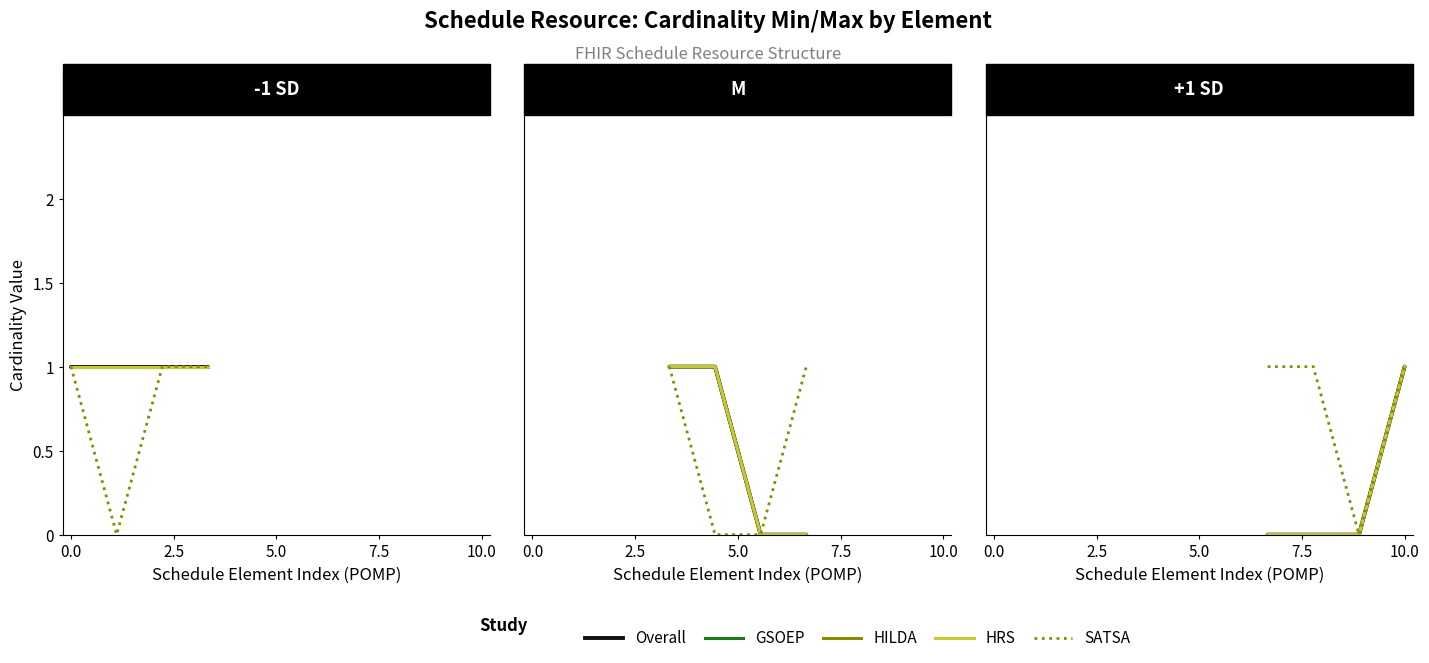

How many lines are shown in the chart?

5